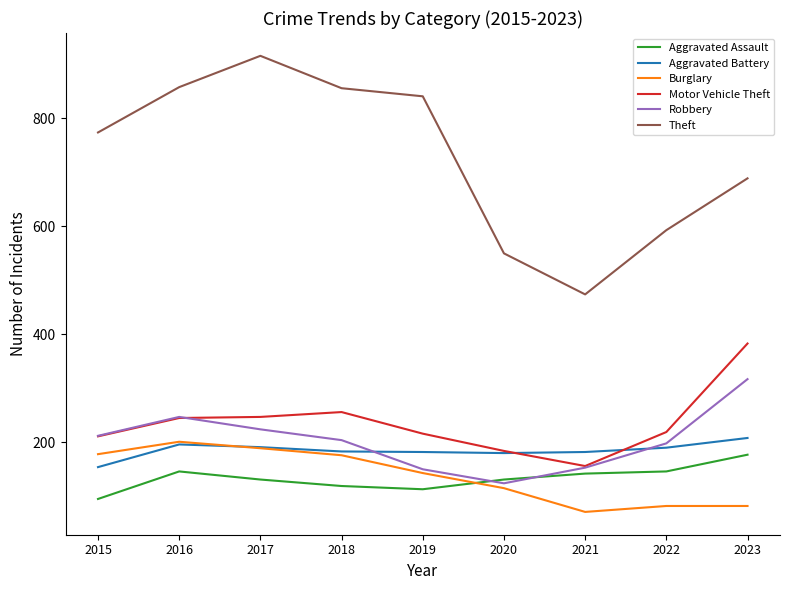

How many lines are shown in the chart?

6